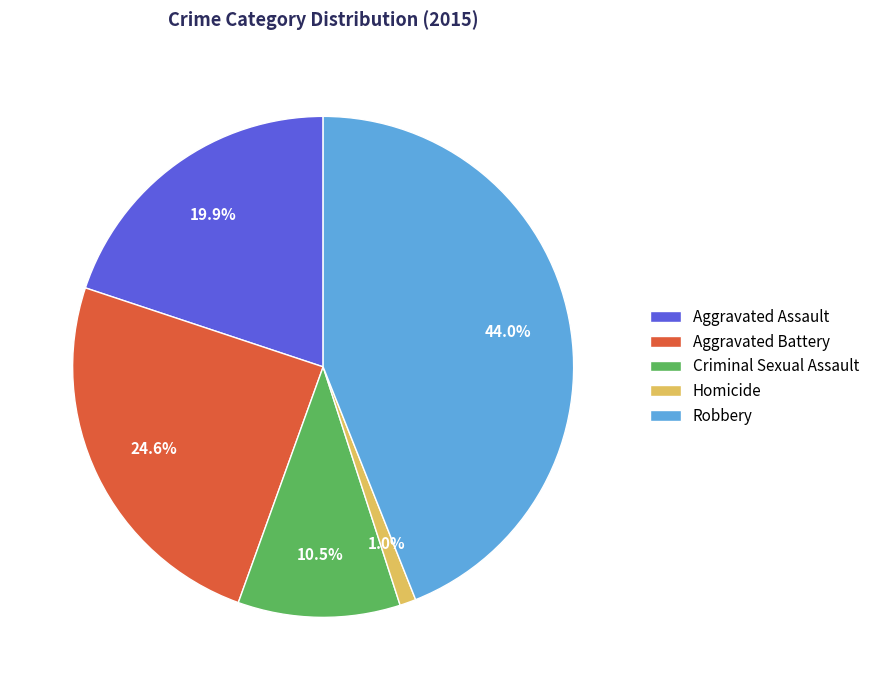

Is there any slice that represents more than half of the pie?

No